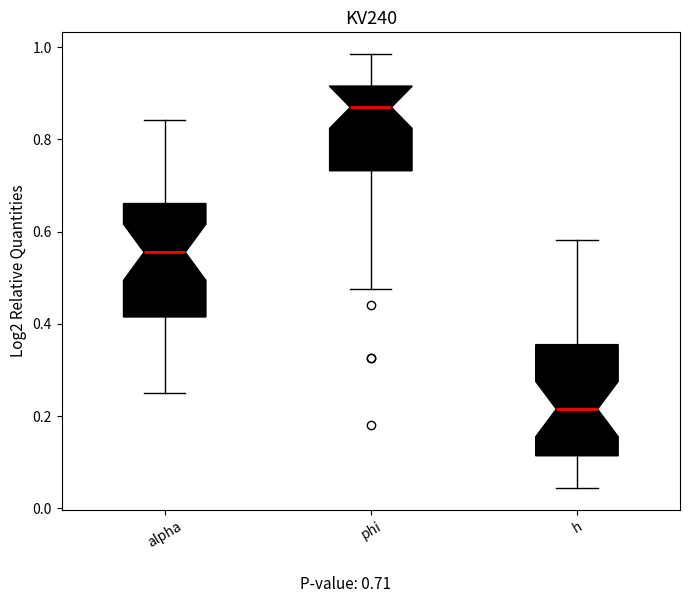

Where does the upper whisker of the box for phi end on the y-axis? The values are not printed on the chart, so give them approximately, as read against the axis.

0.98